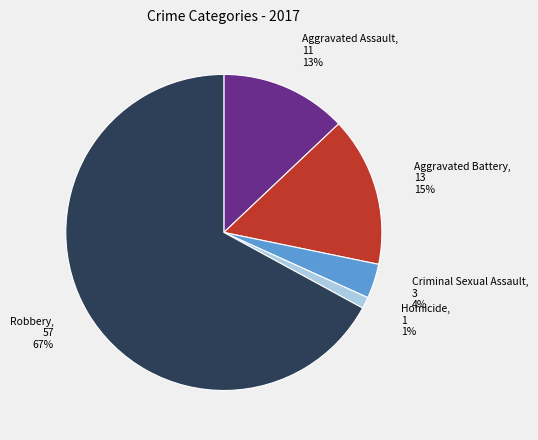

Does any single category account for the majority?

Yes